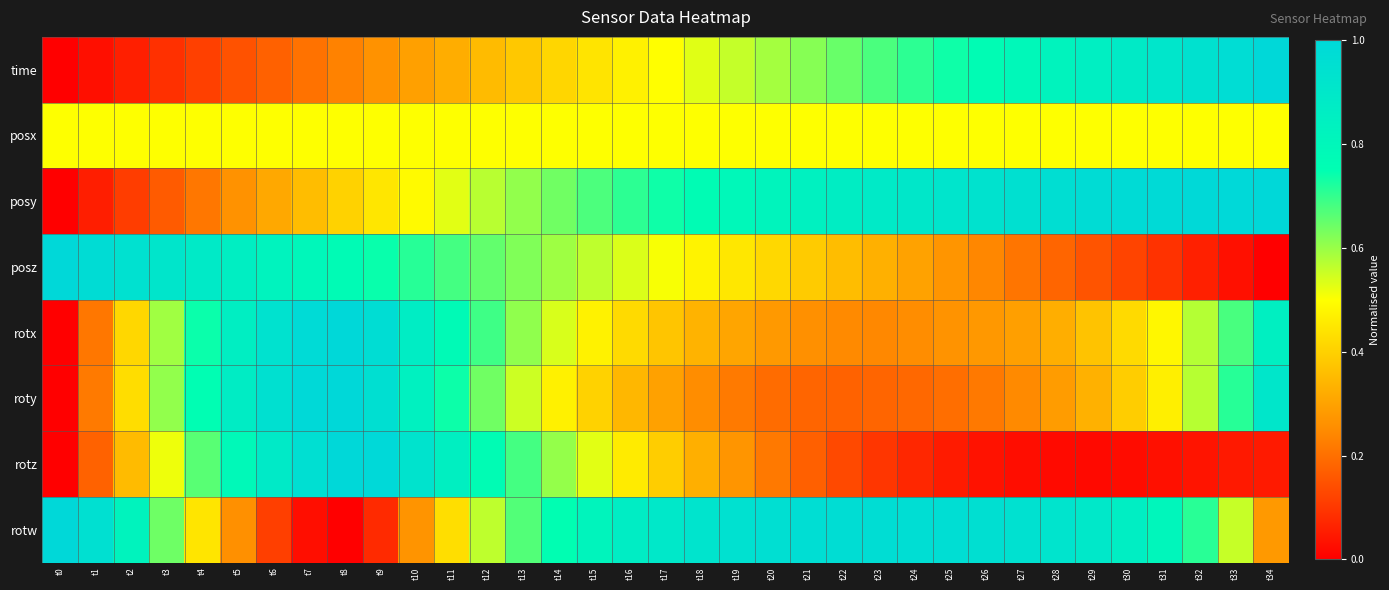

What is the total value across all series at t9?

4.9